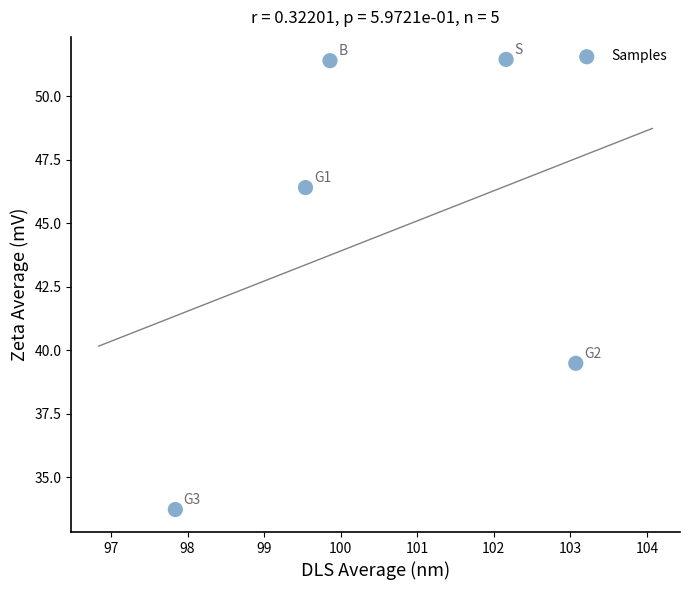

What Y value in the scatter plot is closest to 42?

39.5